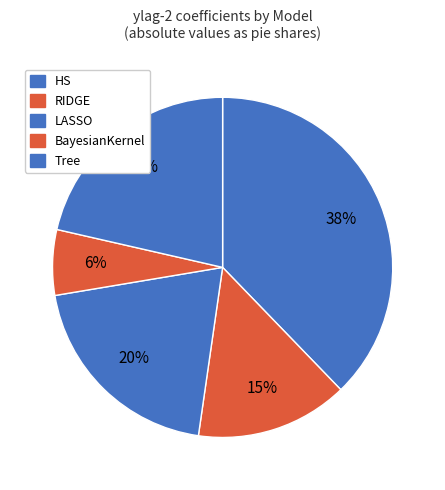

How many segments does this pie chart have?

5